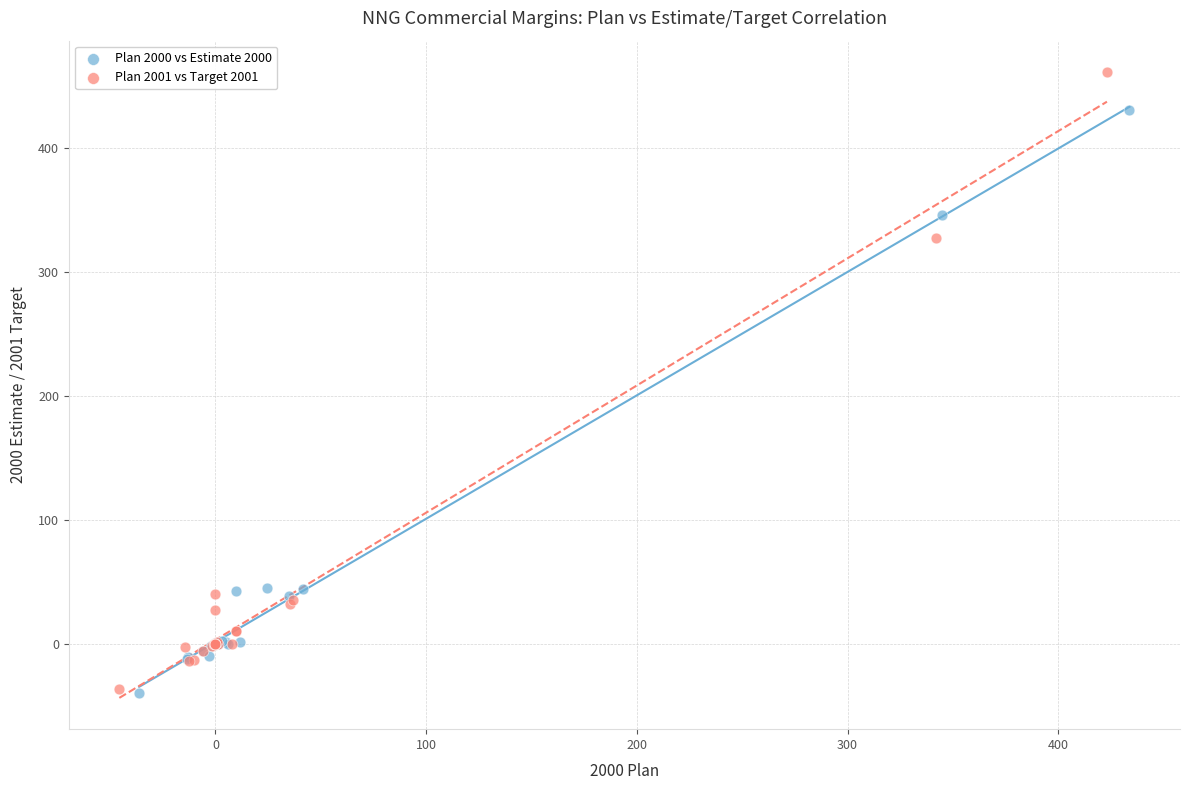

Which series has the widest spread of Y values?

Plan 2001 vs Target 2001